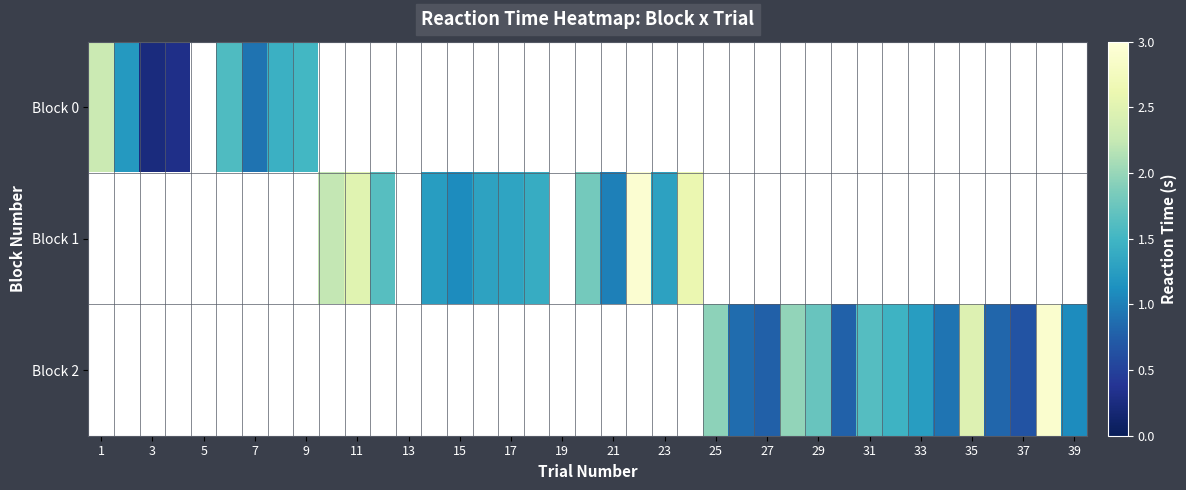

Read the Block 2 value at 37.

0.7